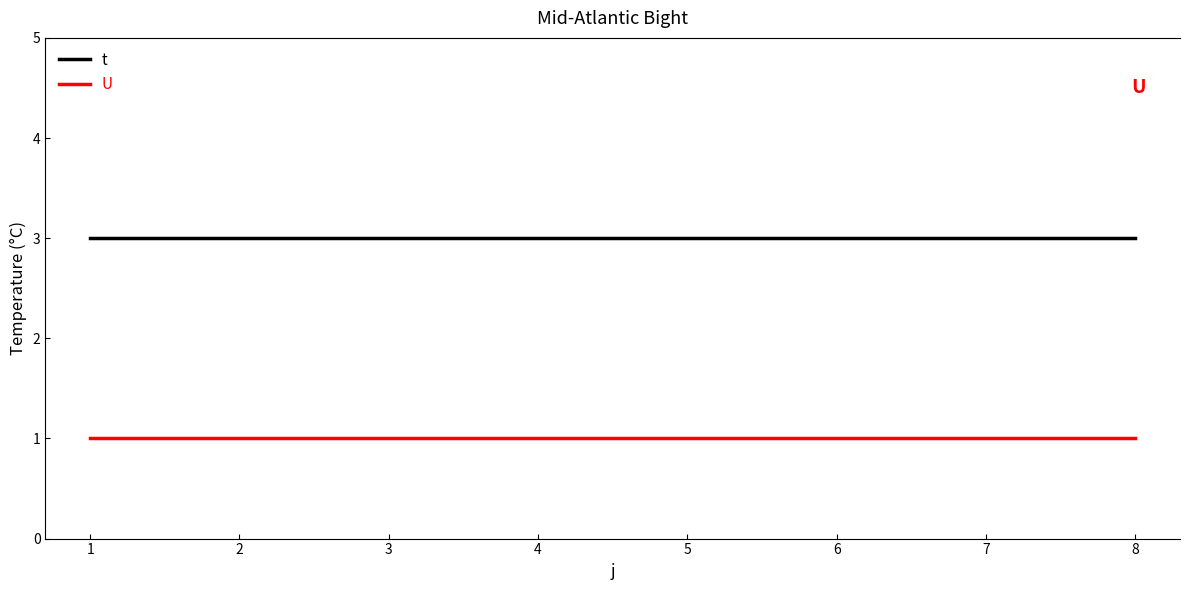

List the series in order of their peak value, highest first.

t, U